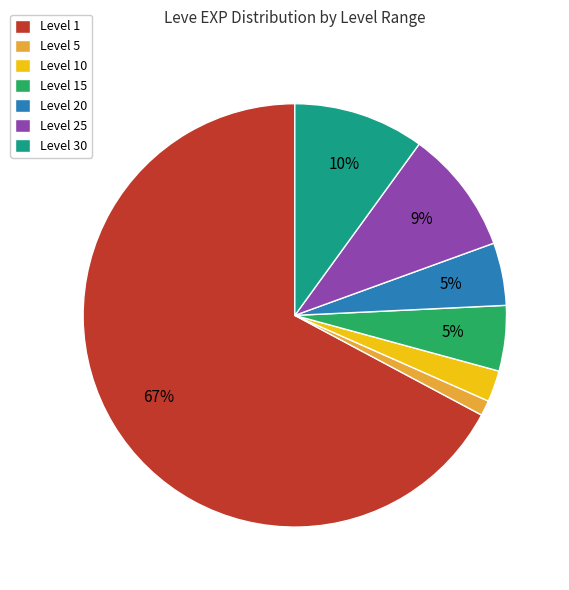

What is the largest slice in the pie chart?

Level 1